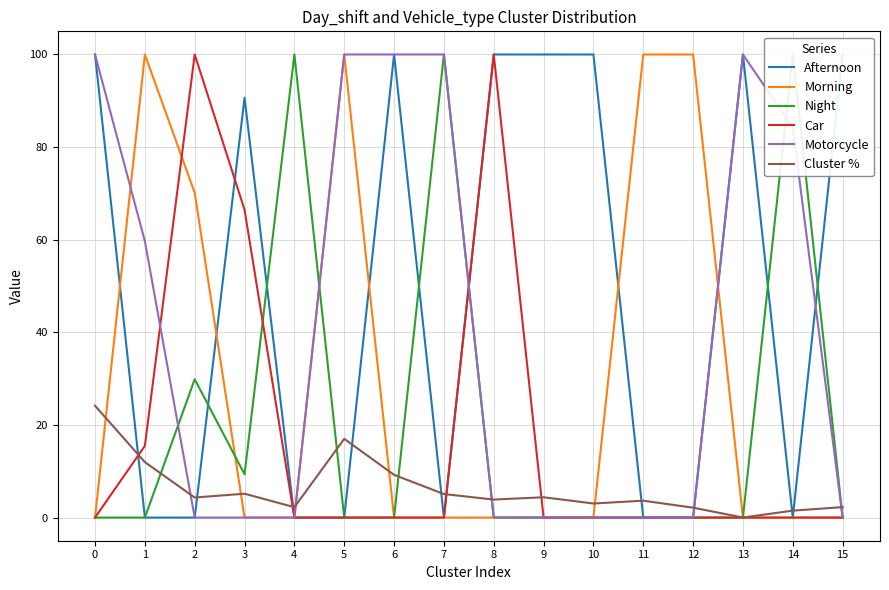

Reading left to right, transcribe all the data shown in this chart.

Afternoon: 100.0	0.0	0.0	90.7	0.0	0.0	100.0	0.0	100.0	100.0	100.0	0.0	0.0	100.0	0.0	100.0
Morning: 0.0	100.0	70.1	0.0	0.0	100.0	0.0	0.0	0.0	0.0	0.0	100.0	100.0	0.0	0.0	0.0
Night: 0.0	0.0	29.9	9.3	100.0	0.0	0.0	100.0	0.0	0.0	0.0	0.0	0.0	0.0	100.0	0.0
Car: 0.0	15.5	100.0	66.5	0.0	0.0	0.0	0.0	100.0	0.0	0.0	0.0	0.0	0.0	0.0	0.0
Motorcycle: 100.0	59.7	0.0	0.0	0.0	100.0	100.0	100.0	0.0	0.0	0.0	0.0	0.0	100.0	84.2	0.0
Cluster %: 24.2	12.0	4.3	5.1	2.2	17.0	9.2	5.1	3.9	4.4	3.0	3.6	2.1	0.0	1.5	2.3